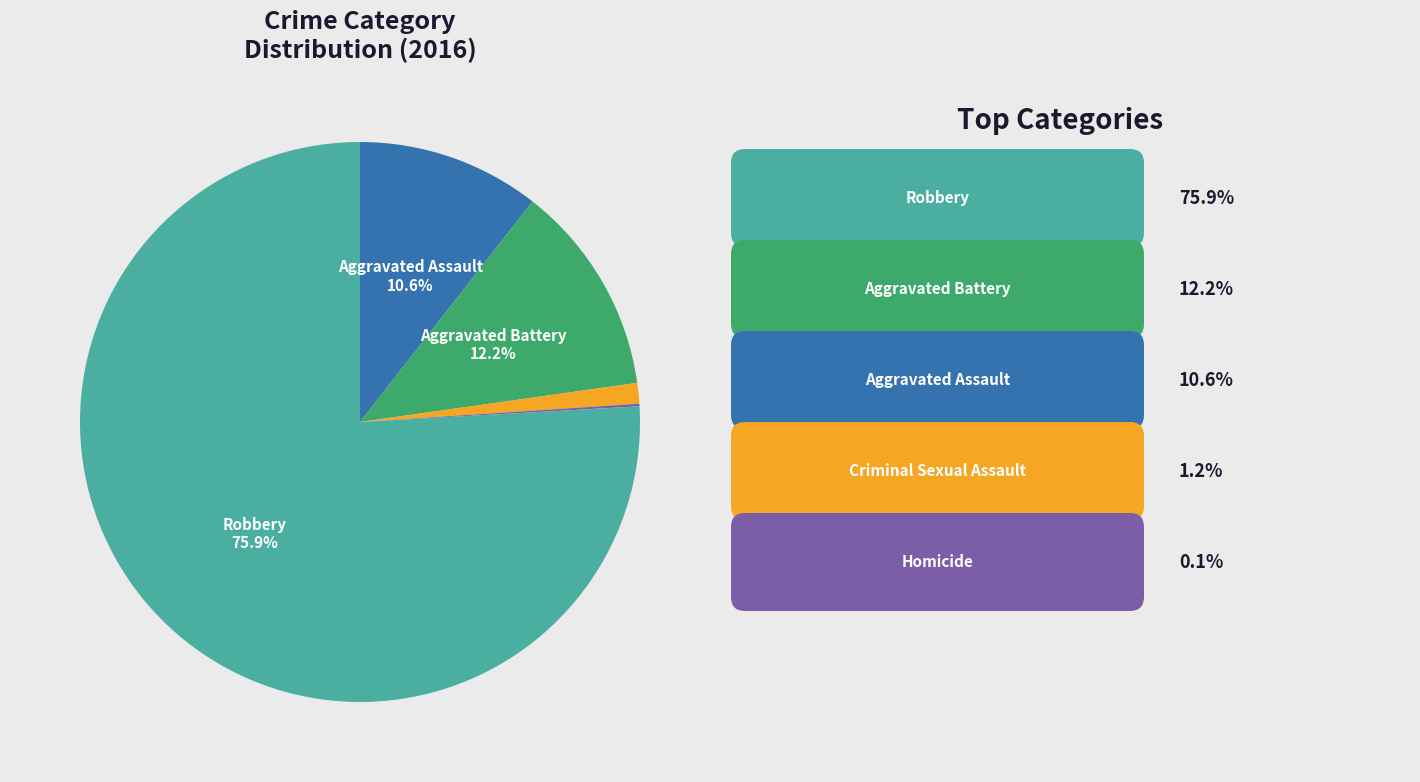

Does any single category account for the majority?

Yes